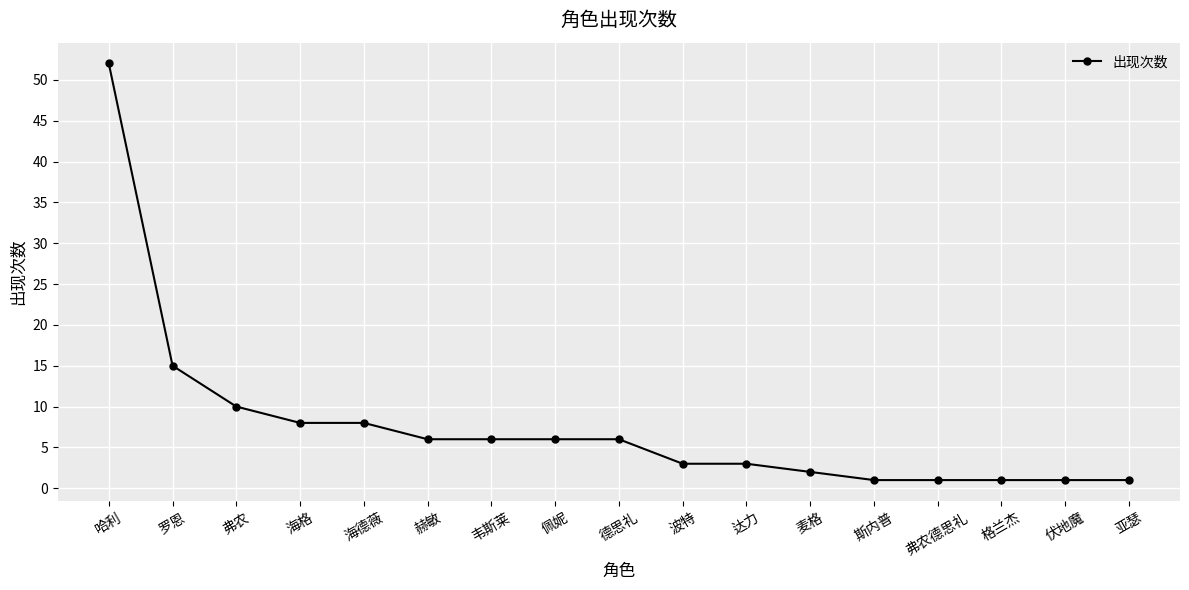

True or false: the data shows 3 at 赫敏.

False